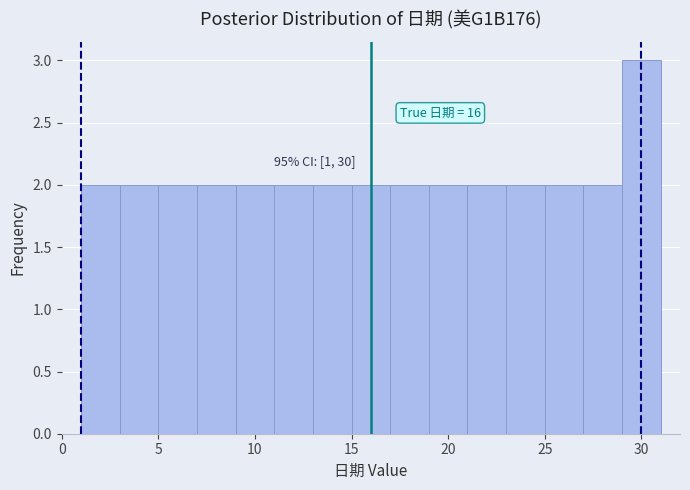

Over which range of the x-axis is the bar tallest?

29 to 31